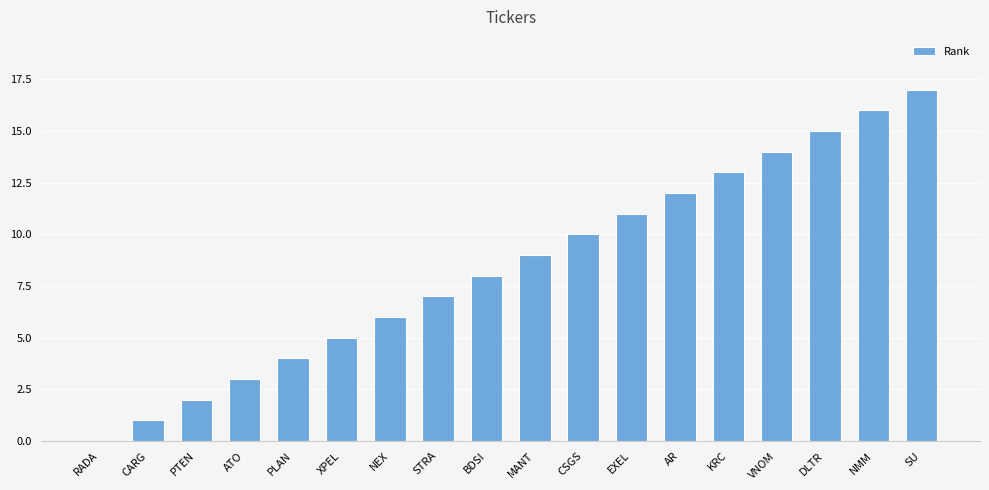

Which label corresponds to the largest value in the chart?

SU